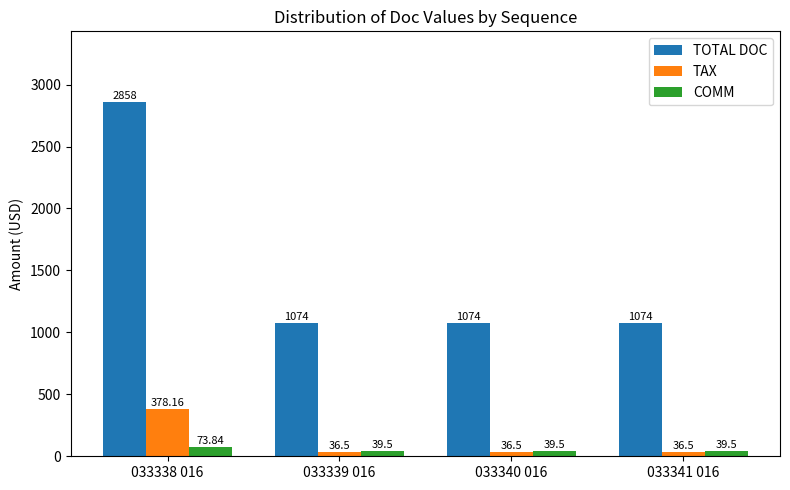

What is the maximum value shown in the chart?

2858.0